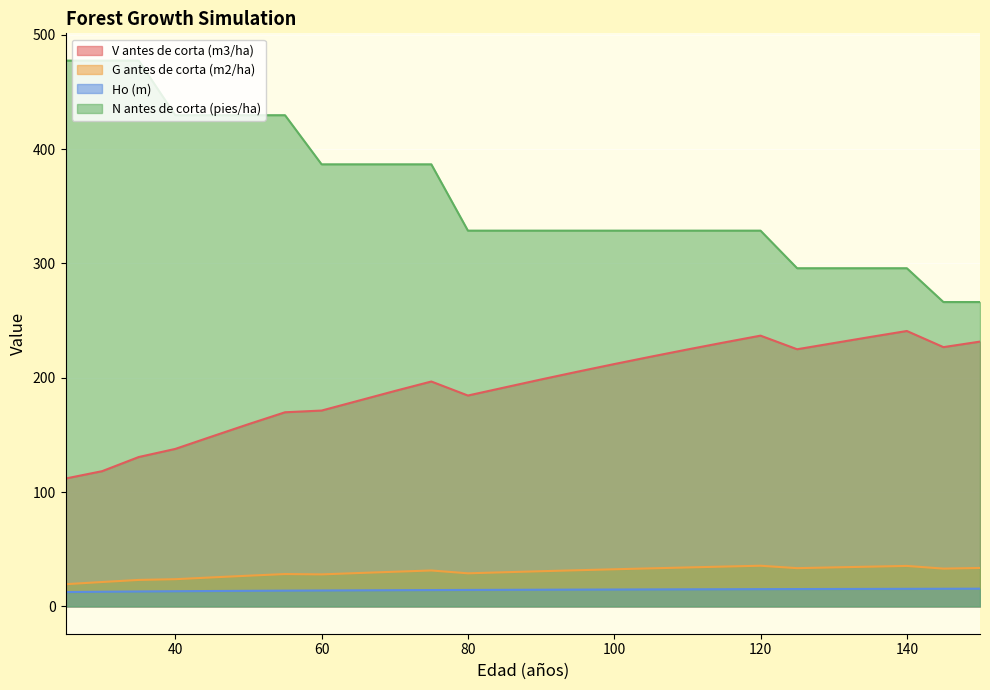

Reading right to left, extract all data points from this chart.

V antes de corta (m3/ha): 150=231.7	145=226.8	140=240.9	135=235.7	130=230.3	125=225.0	120=236.9	115=230.9	110=224.8	105=218.5	100=212.0	95=205.4	90=198.6	85=191.5	80=184.5	75=196.8	70=188.5	65=179.9	60=171.3	55=169.8	50=159.4	45=148.7	40=137.8	35=130.7	30=118.3	25=111.9
G antes de corta (m2/ha): 150=33.7	145=33.1	140=35.4	135=34.8	130=34.1	125=33.5	120=35.6	115=34.9	110=34.1	105=33.3	100=32.5	95=31.7	90=30.8	85=29.9	80=29.0	75=31.4	70=30.4	65=29.2	60=28.0	55=28.3	50=26.9	45=25.4	40=23.8	35=23.2	30=21.4	25=19.4
Ho (m): 150=15.5	145=15.5	140=15.4	135=15.3	130=15.3	125=15.2	120=15.1	115=15.1	110=15.0	105=14.9	100=14.8	95=14.7	90=14.6	85=14.5	80=14.4	75=14.3	70=14.2	65=14.1	60=14.0	55=13.8	50=13.7	45=13.5	40=13.3	35=13.1	30=12.8	25=12.6
N antes de corta (pies/ha): 150=266.3	145=266.3	140=295.9	135=295.9	130=295.9	125=295.9	120=328.7	115=328.7	110=328.7	105=328.7	100=328.7	95=328.7	90=328.7	85=328.7	80=328.7	75=386.8	70=386.8	65=386.8	60=386.8	55=429.7	50=429.7	45=429.7	40=429.7	35=477.5	30=477.5	25=477.5